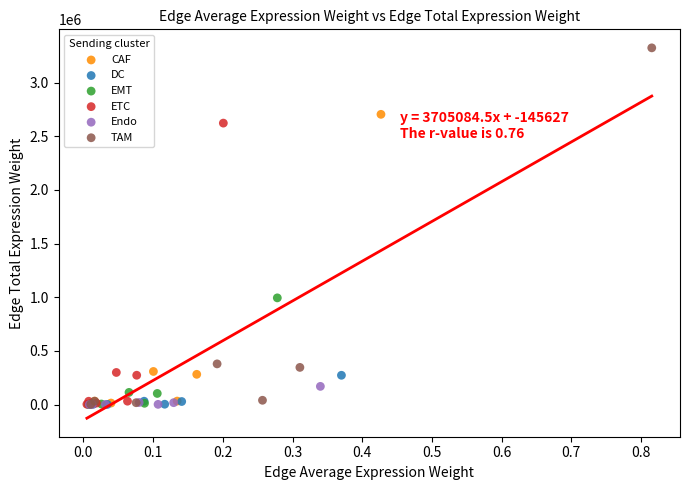

Which series contains the highest Y value?

TAM